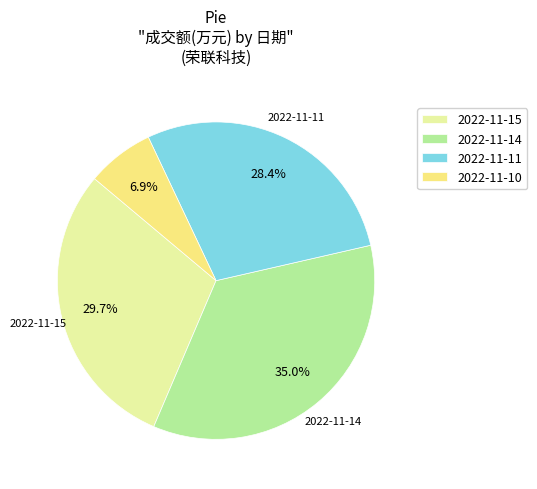

Rank the categories by value from highest to lowest.

2022-11-14, 2022-11-15, 2022-11-11, 2022-11-10